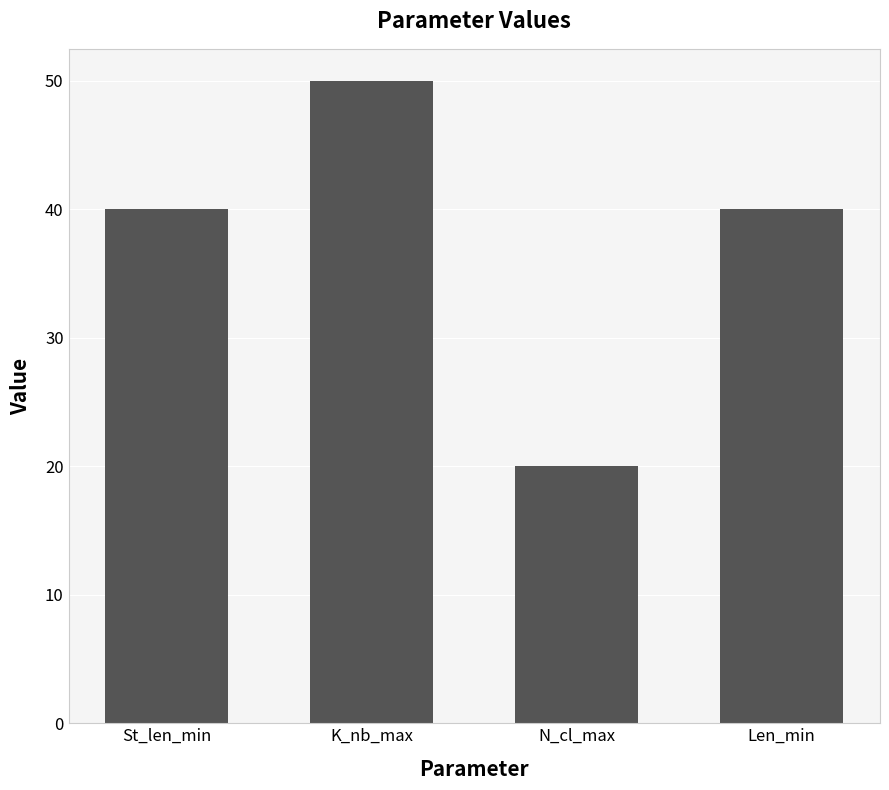

The value at St_len_min is 40. True or false?

True